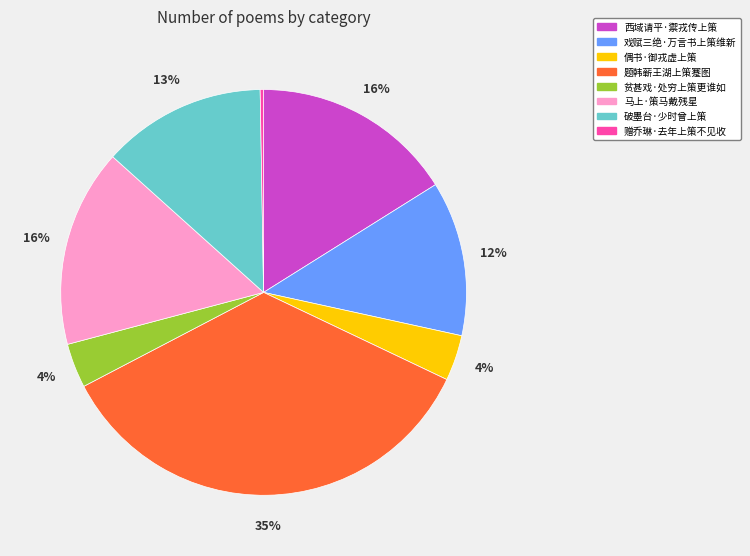

Is there any slice that represents more than half of the pie?

No